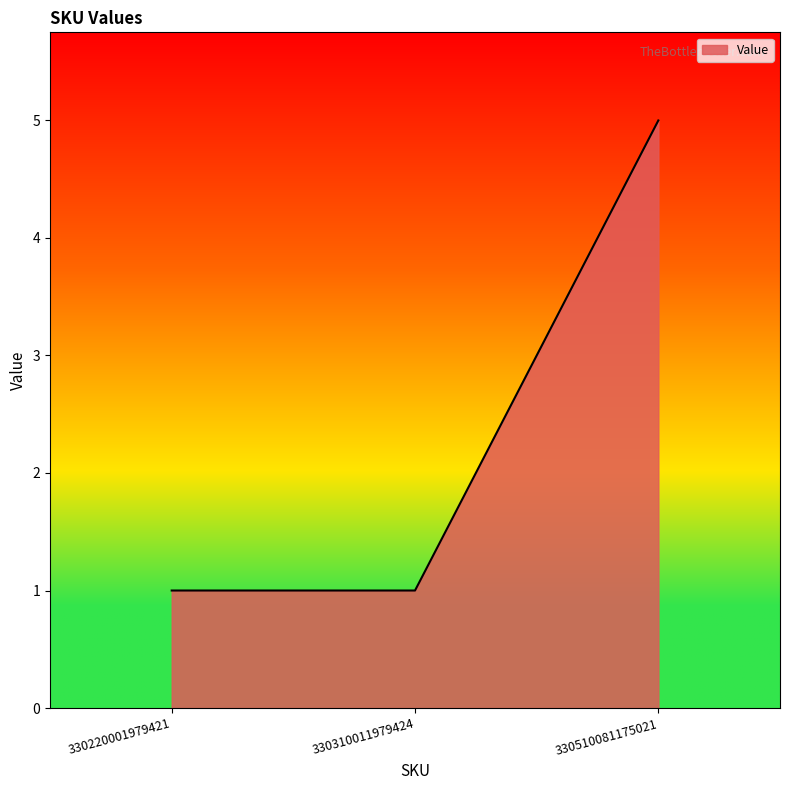

What is the sum of all values?

7